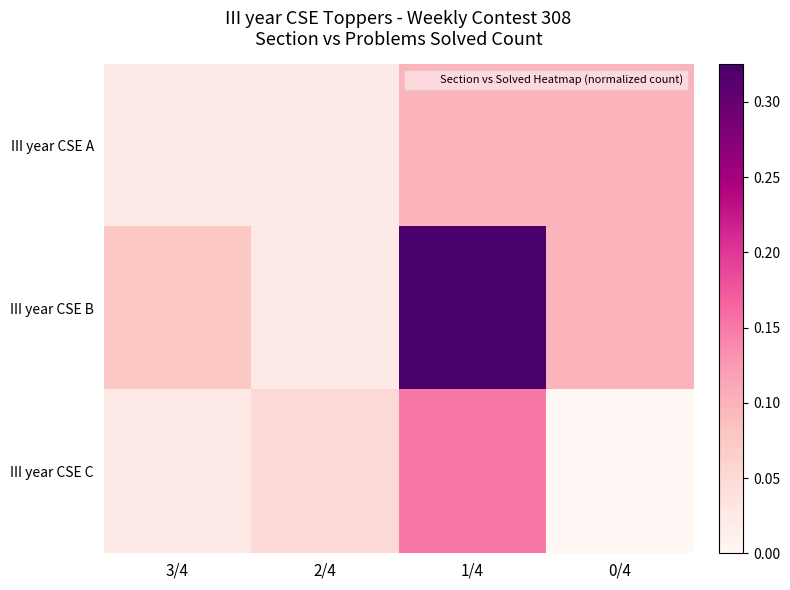

Which label corresponds to the smallest value in the chart?

0/4